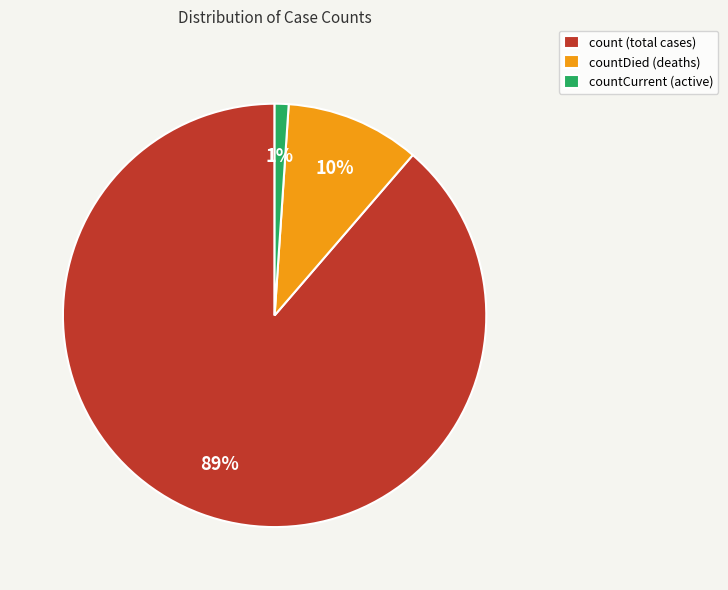

Is it true that countCurrent (active) is 1% of the pie?

True